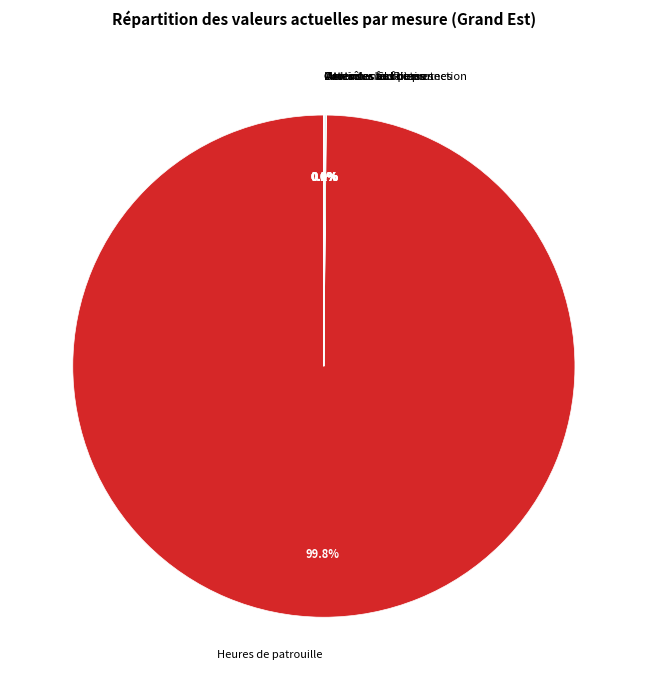

True or false: Heures de patrouille accounts for 100% of the total.

True